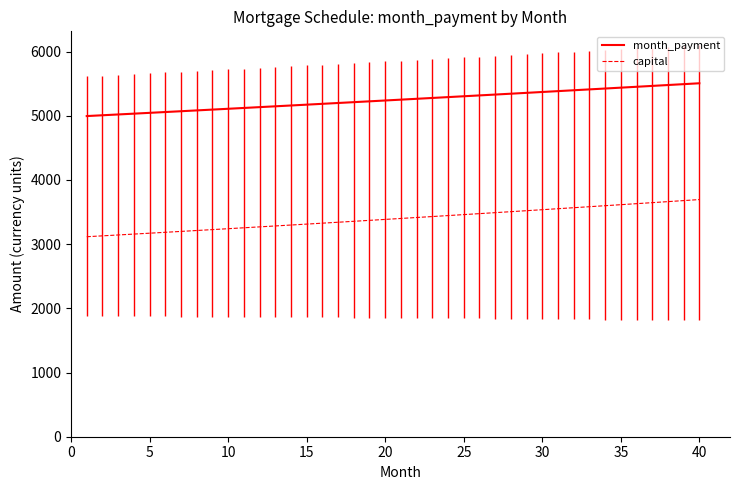

Which series has the widest spread of values?

capital